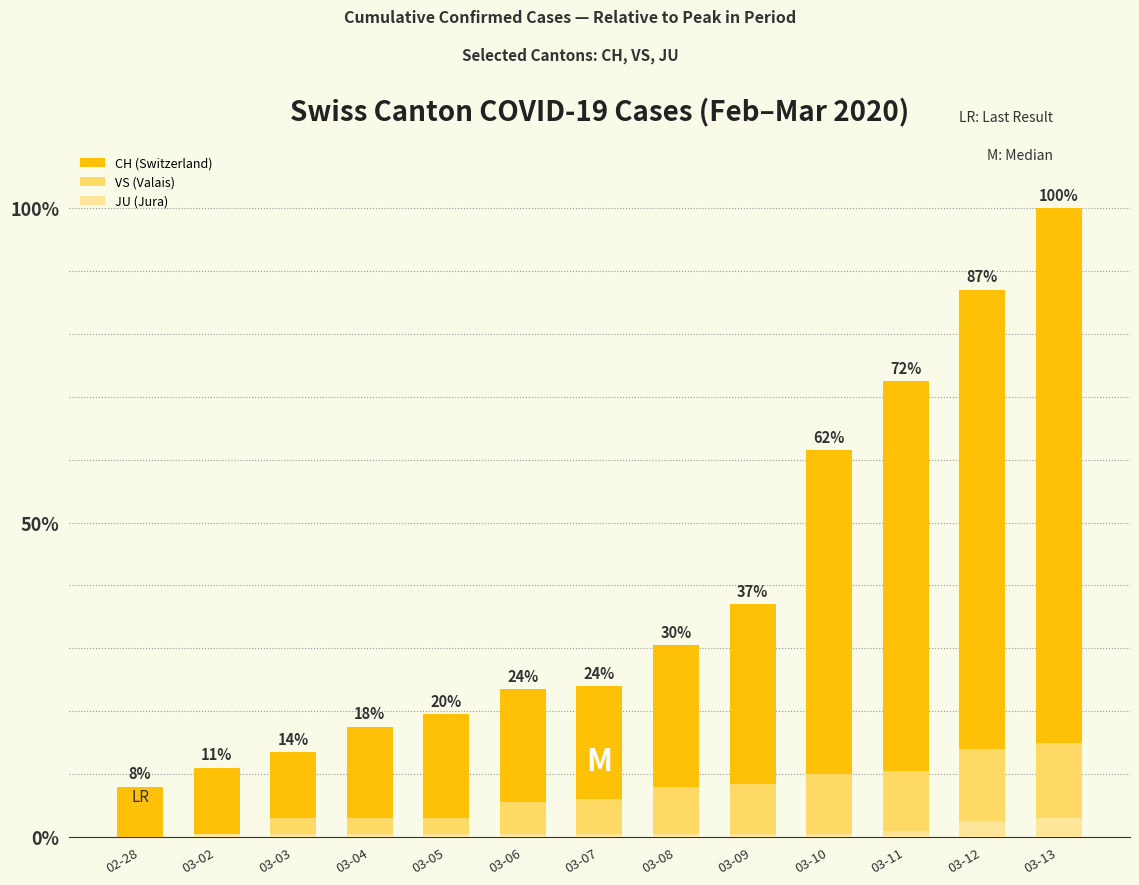

How many data points does each series have?

13